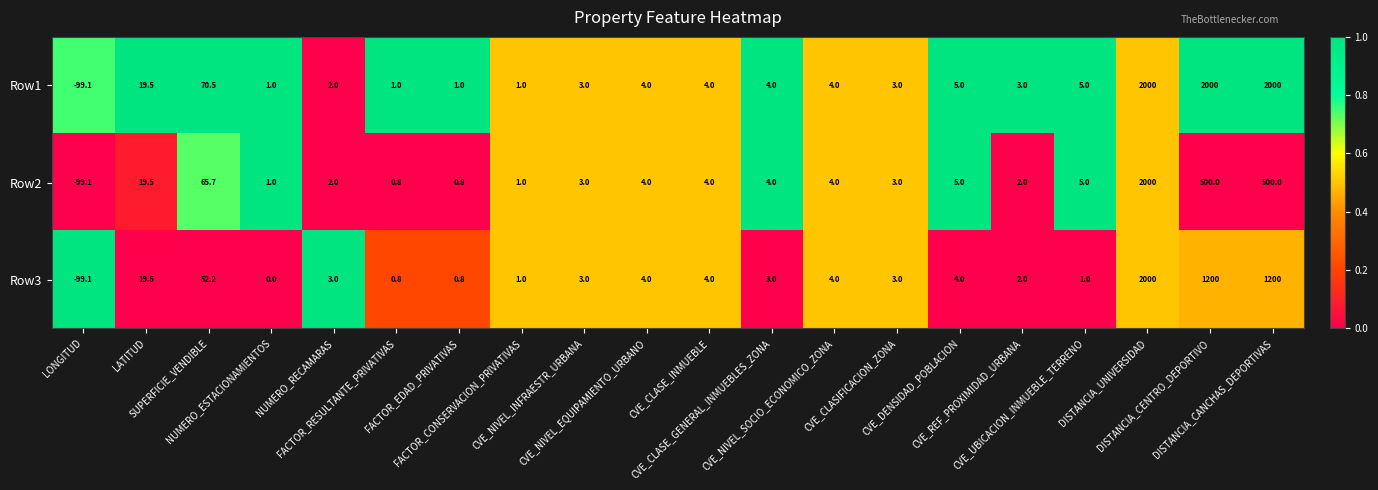

At which category is the sum across all series the highest?

DISTANCIA_UNIVERSIDAD